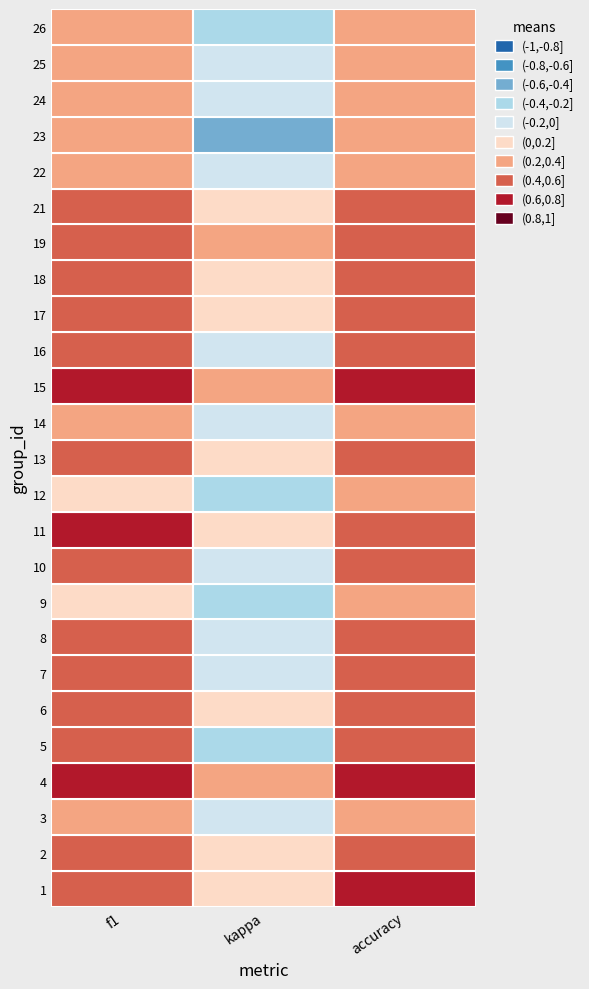

How many values in the 26 series exceed 0?

2